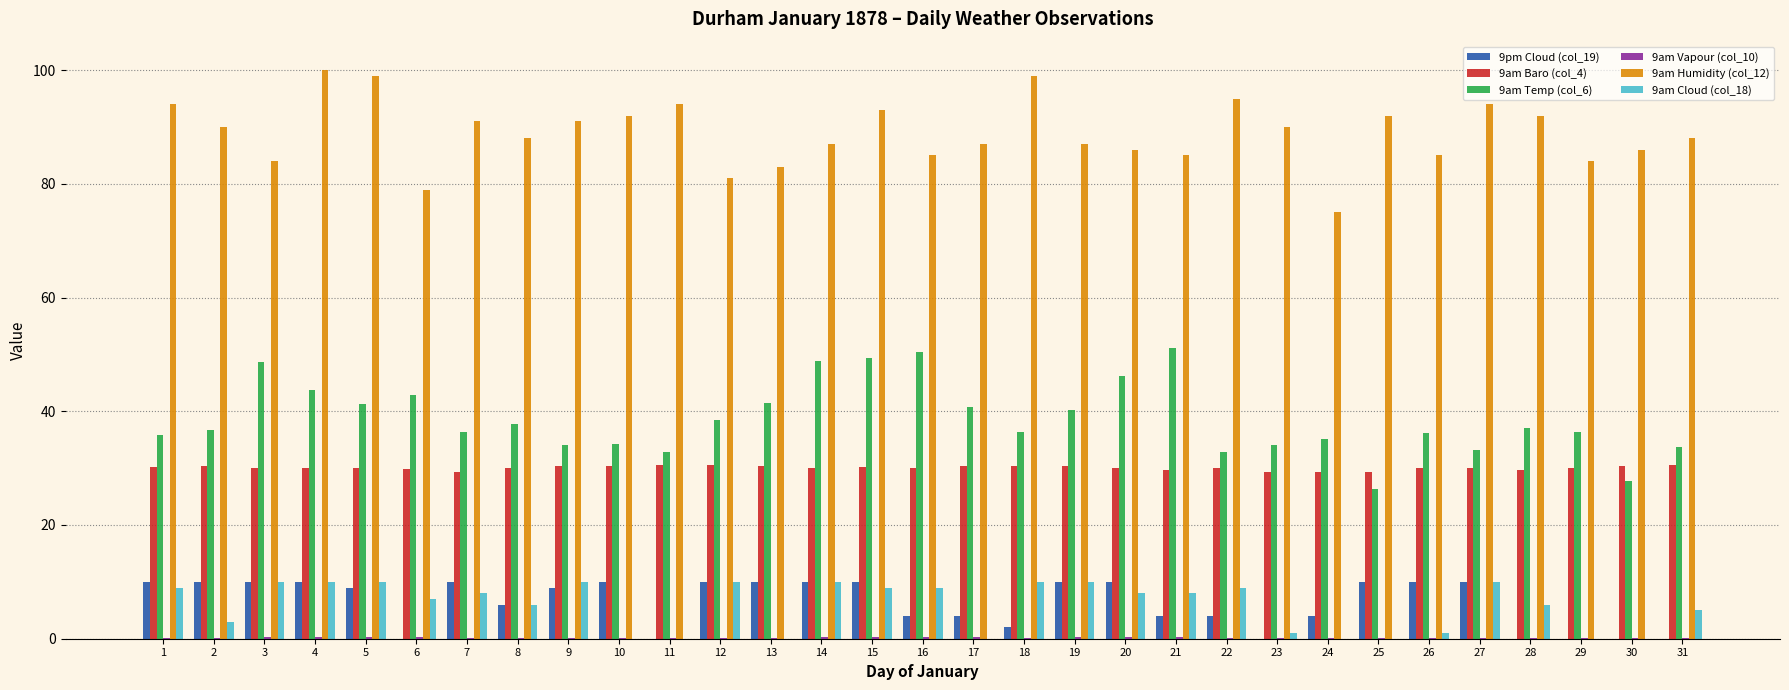

The 9pm Cloud (col_19) series shows 10.0 at 3. True or false?

True